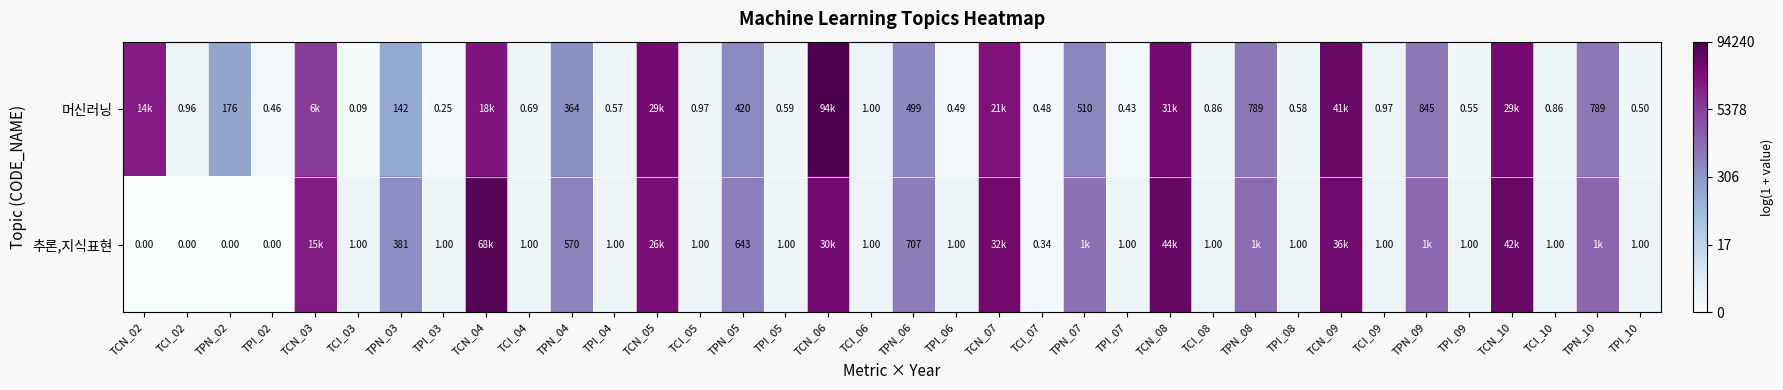

What is the total value across all series at TPN_02?

176.0